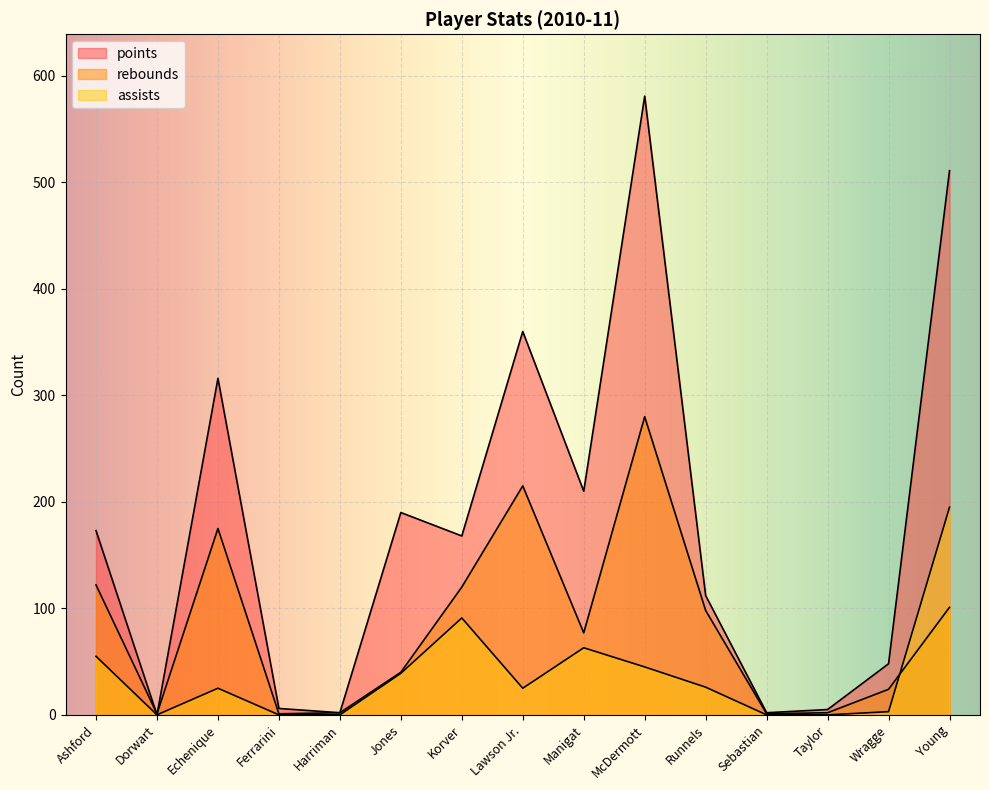

True or false: assists and points cross at least once.

False